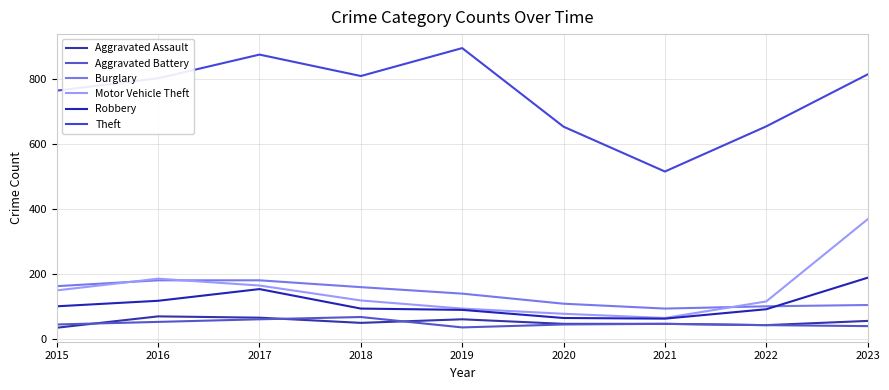

At which category does Motor Vehicle Theft reach its first local valley?

2021